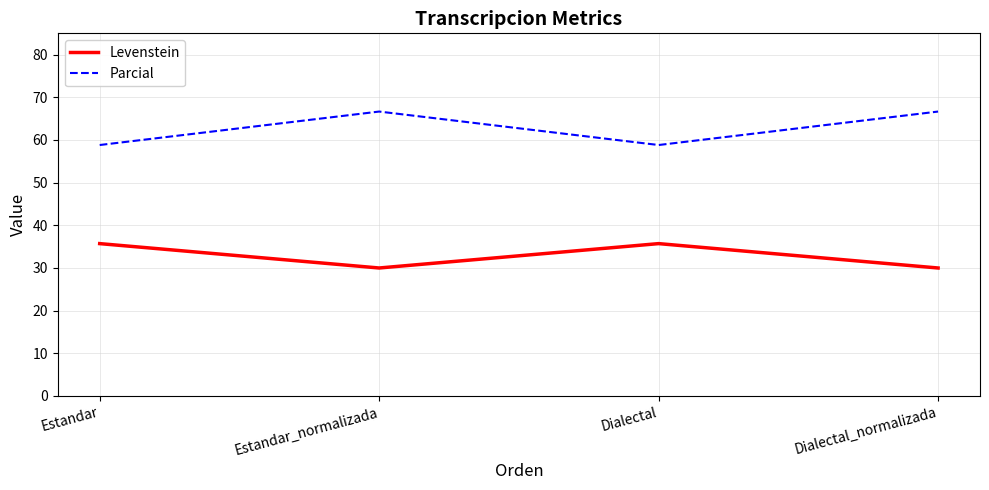

In Parcial, how many points are higher than both neighbors (excluding endpoints)?

1